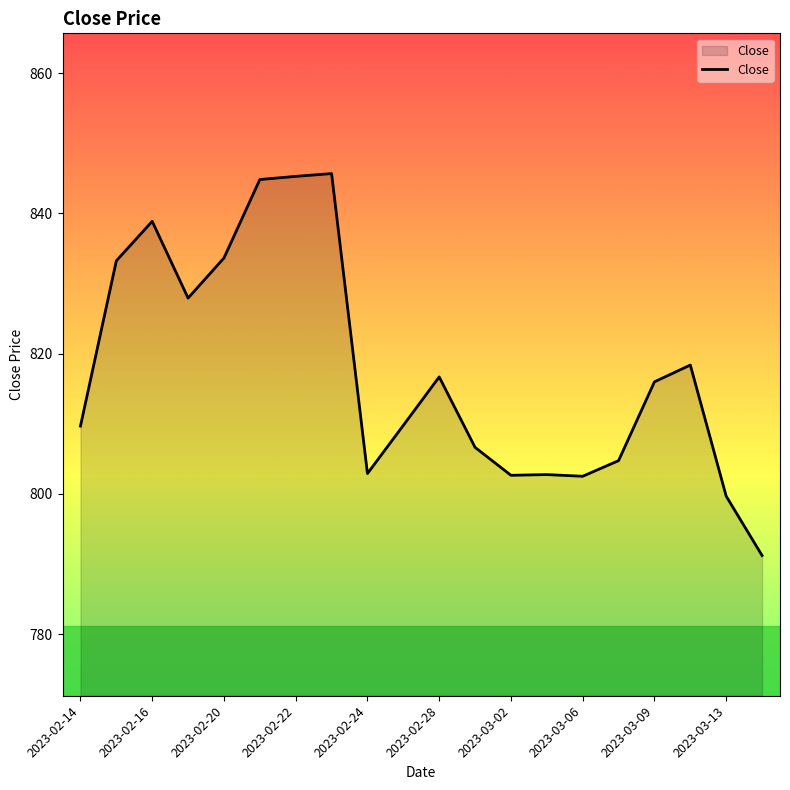

What is the minimum value shown in the chart?

791.2